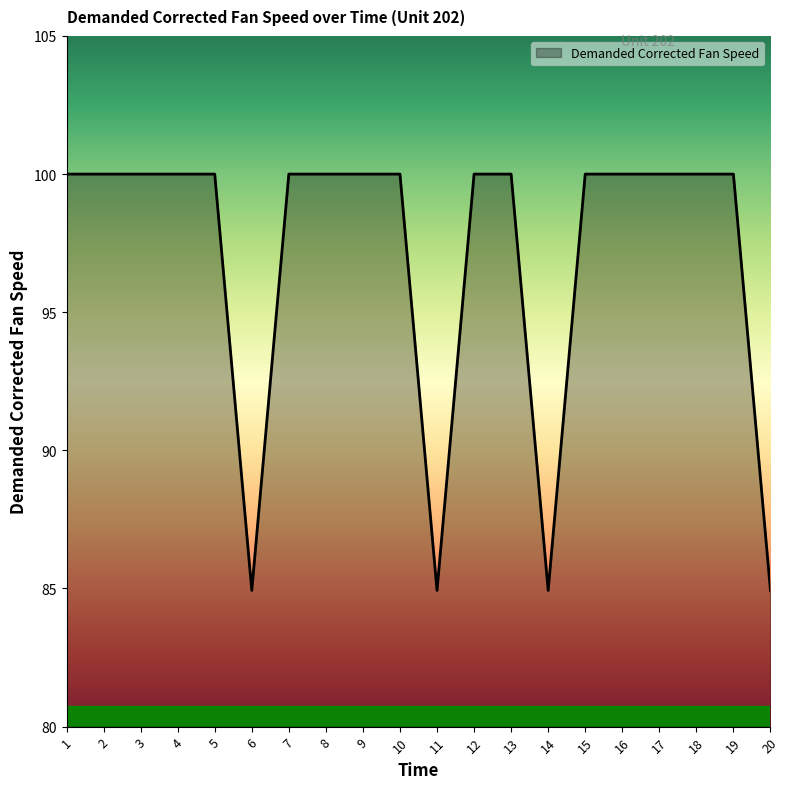

What is the smallest value displayed?

84.9